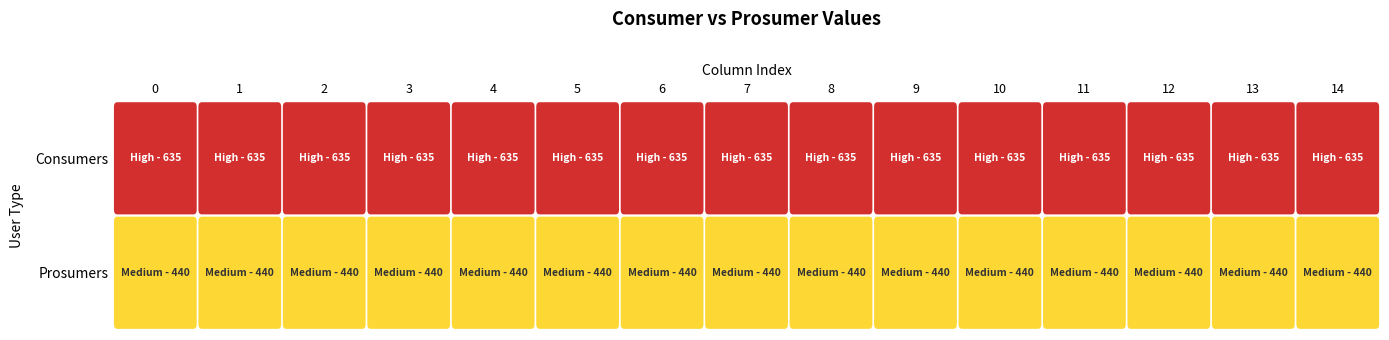

The value of Consumers at 4 is 635. True or false?

True